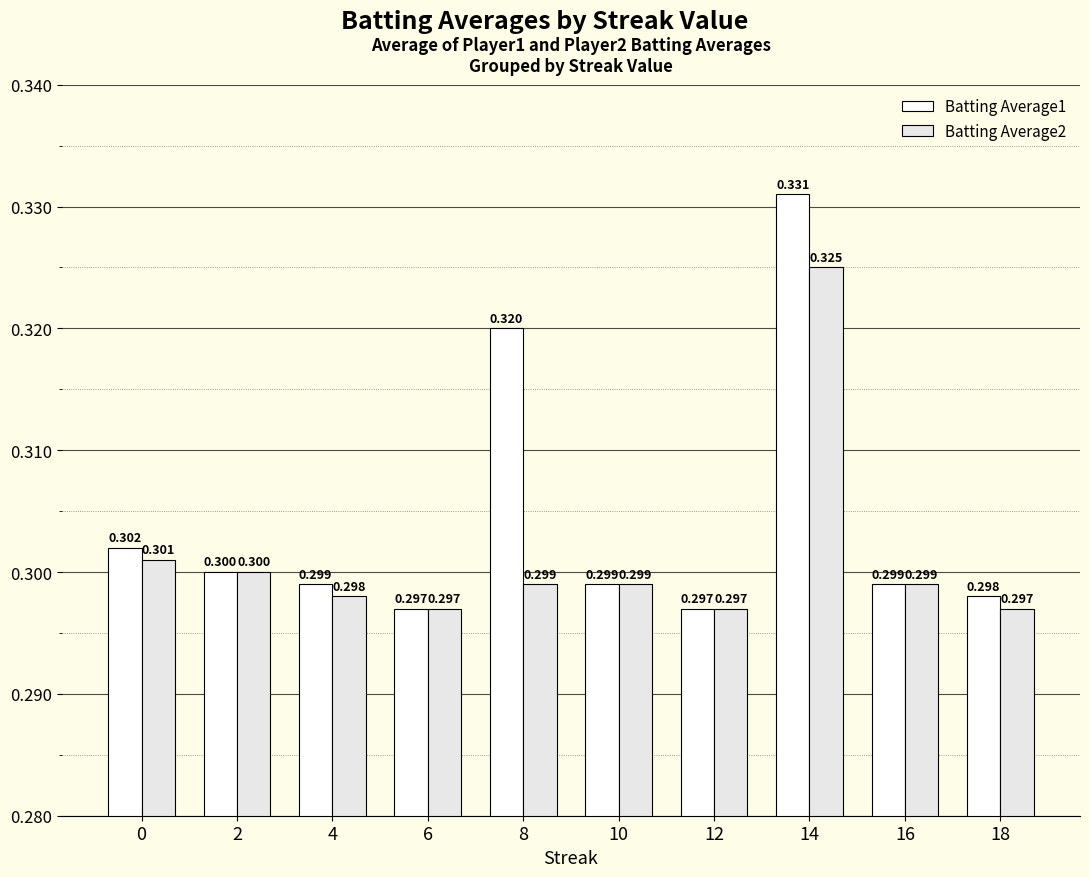

Reading left to right, list all the values displayed in this chart.

Batting Average1: 0=0.3	2=0.3	4=0.3	6=0.3	8=0.3	10=0.3	12=0.3	14=0.3	16=0.3	18=0.3
Batting Average2: 0=0.3	2=0.3	4=0.3	6=0.3	8=0.3	10=0.3	12=0.3	14=0.3	16=0.3	18=0.3